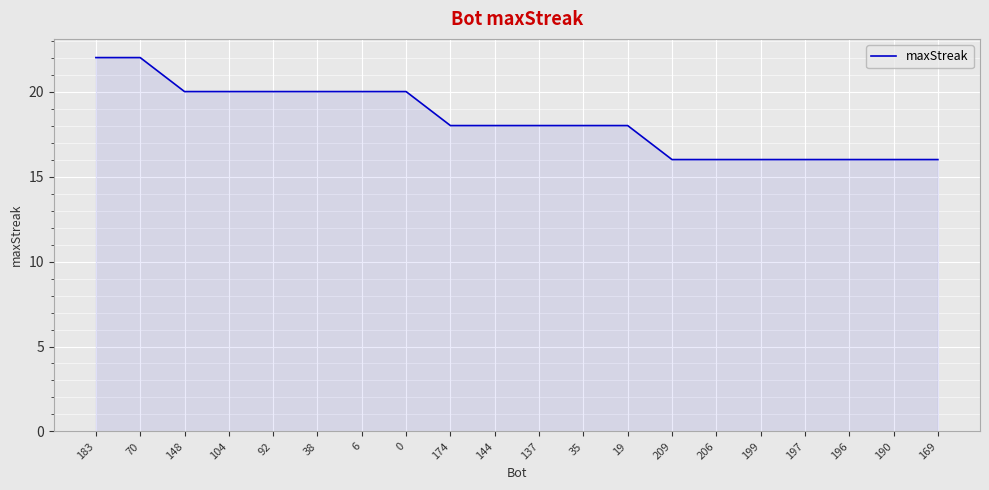

What is the difference between the maximum and minimum values?

6